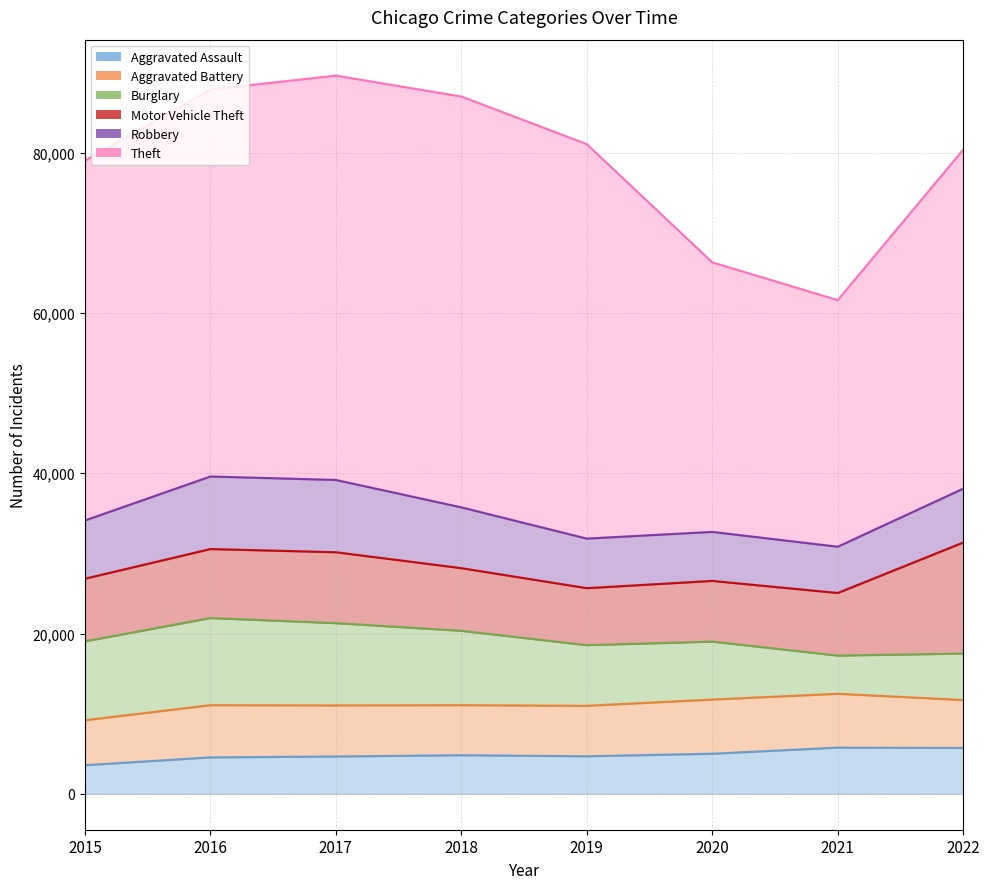

True or false: Robbery line and Motor Vehicle Theft line intersect in this chart.

False